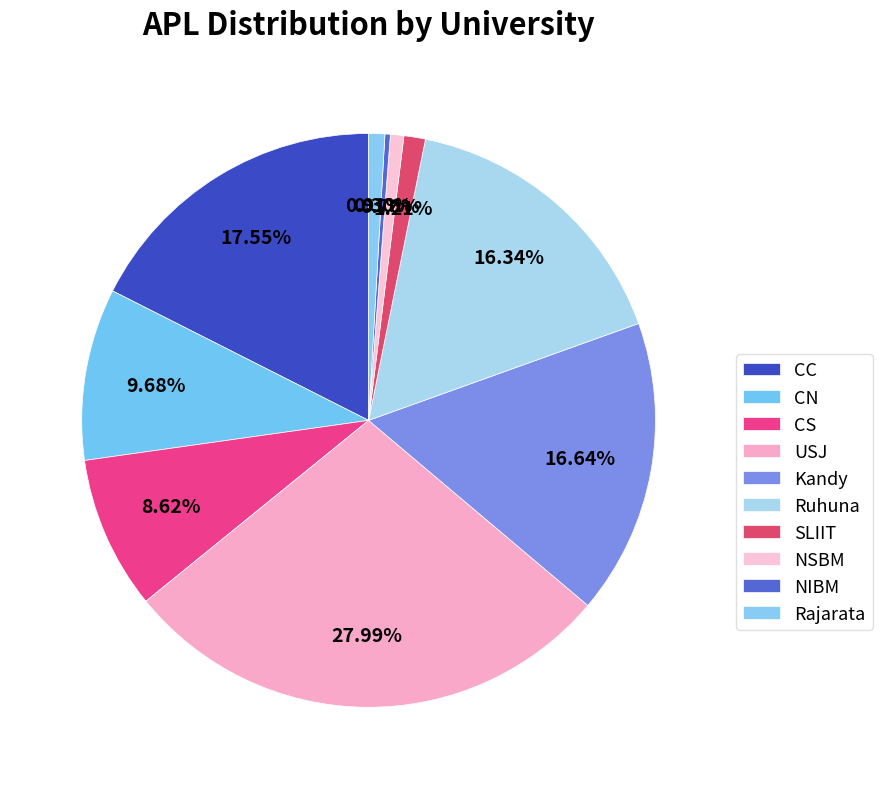

The Kandy slice represents 17% of the pie. True or false?

True